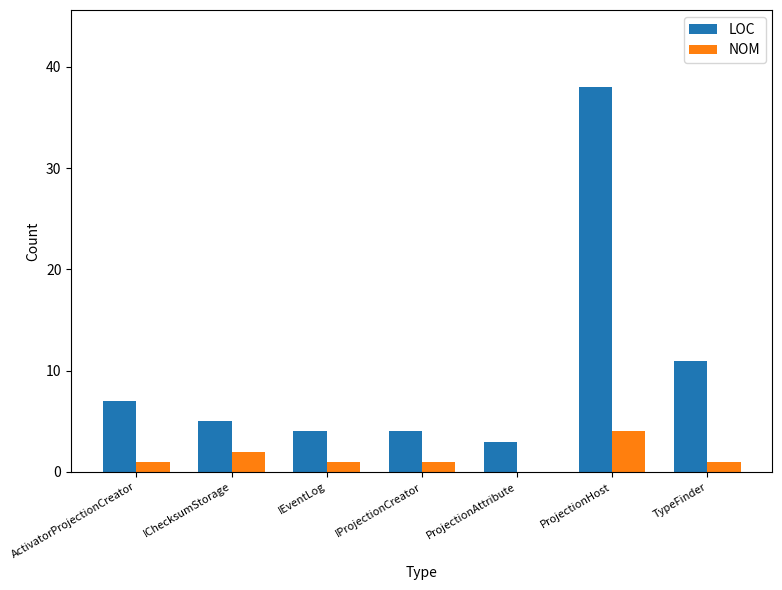

True or false: LOC has a value of 57 at ProjectionHost.

False